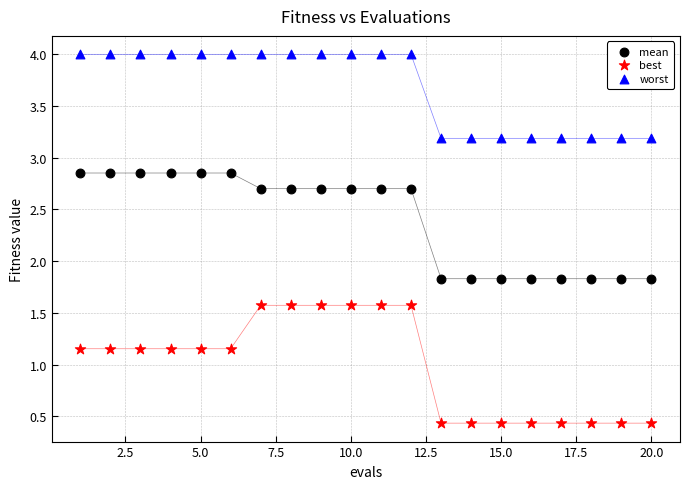

Which series contains the highest Y value?

worst